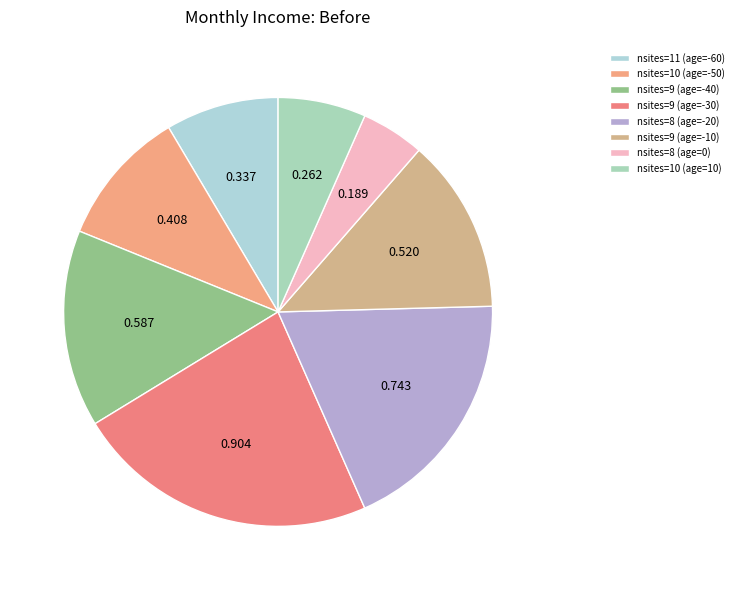

How many slices are in this pie chart?

8